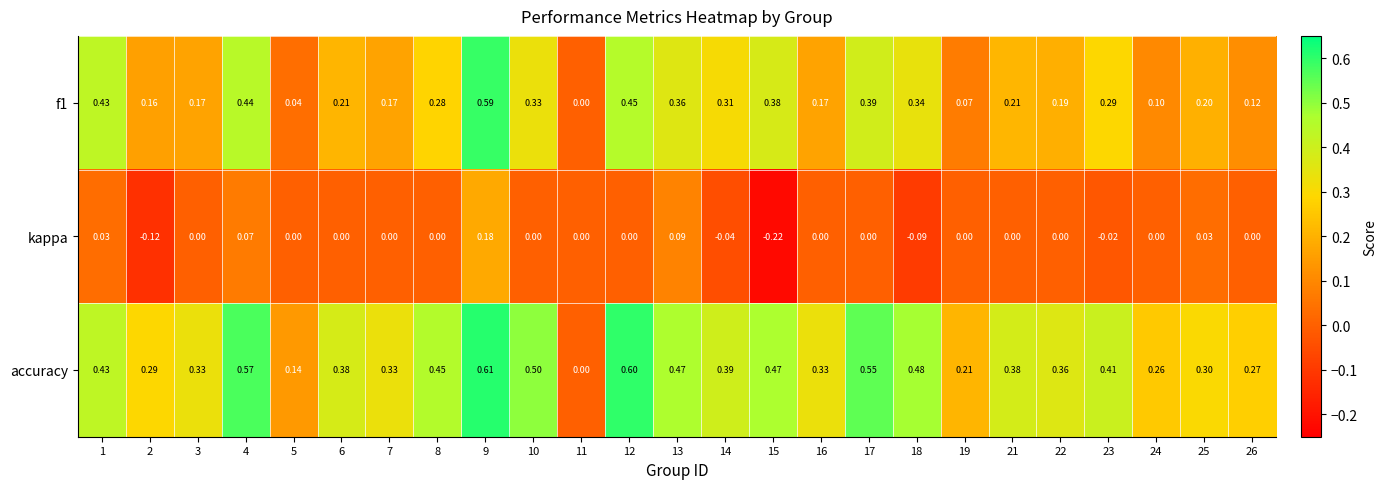

Which series has the widest spread of values?

accuracy